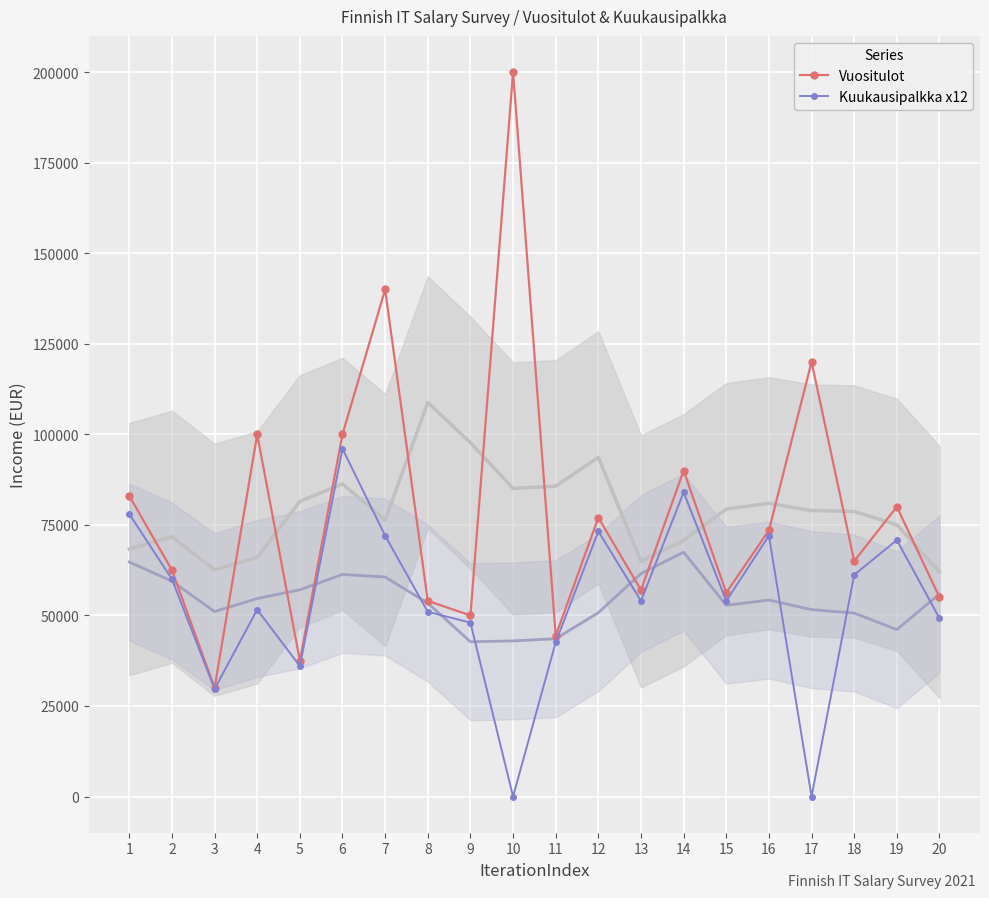

Rank the series by their average value, from lowest to highest.

Kuukausipalkka x12, Vuositulot